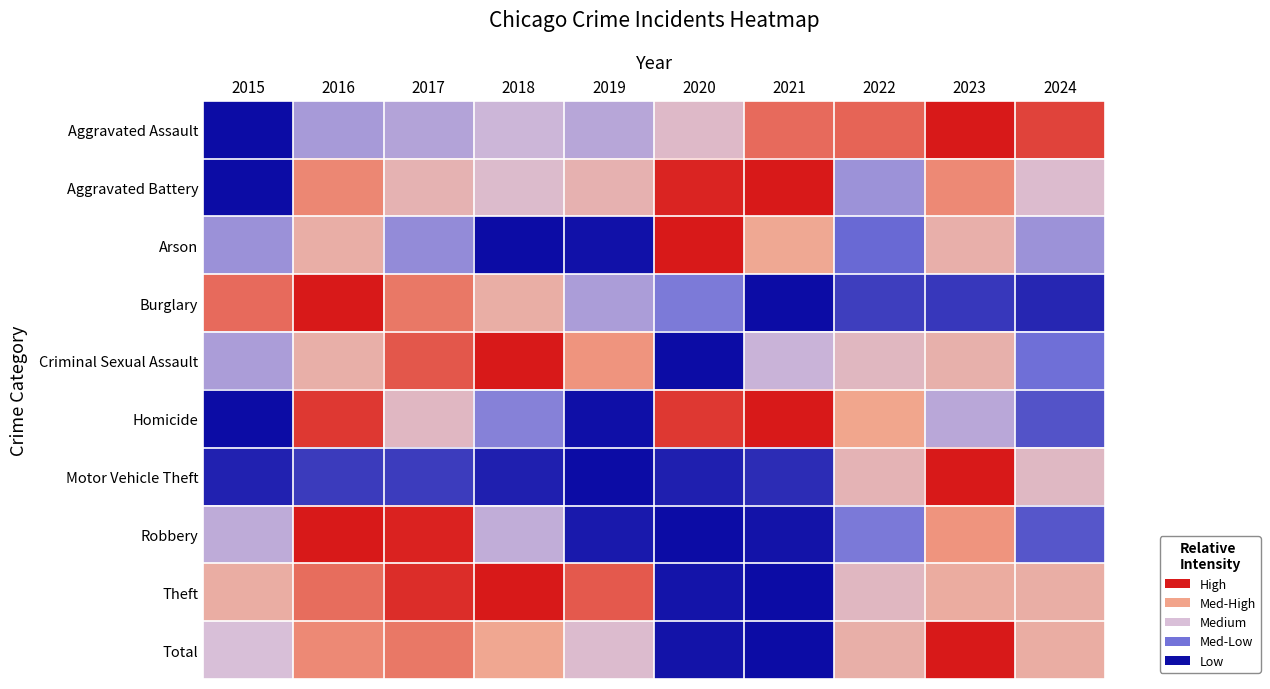

Reading right to left, extract all data points from this chart.

Aggravated Assault: 2024=0.9	2023=1.0	2022=0.9	2021=0.9	2020=0.6	2019=0.4	2018=0.5	2017=0.4	2016=0.4	2015=0.0
Aggravated Battery: 2024=0.5	2023=0.8	2022=0.4	2021=1.0	2020=1.0	2019=0.6	2018=0.5	2017=0.6	2016=0.8	2015=0.0
Arson: 2024=0.4	2023=0.7	2022=0.2	2021=0.7	2020=1.0	2019=0.0	2018=0.0	2017=0.3	2016=0.7	2015=0.3
Burglary: 2024=0.1	2023=0.1	2022=0.1	2021=0.0	2020=0.3	2019=0.4	2018=0.7	2017=0.8	2016=1.0	2015=0.9
Criminal Sexual Assault: 2024=0.2	2023=0.6	2022=0.6	2021=0.5	2020=0.0	2019=0.8	2018=1.0	2017=0.9	2016=0.7	2015=0.4
Homicide: 2024=0.2	2023=0.4	2022=0.7	2021=1.0	2020=0.9	2019=0.0	2018=0.3	2017=0.6	2016=0.9	2015=0.0
Motor Vehicle Theft: 2024=0.6	2023=1.0	2022=0.6	2021=0.1	2020=0.0	2019=0.0	2018=0.0	2017=0.1	2016=0.1	2015=0.1
Robbery: 2024=0.2	2023=0.8	2022=0.3	2021=0.0	2020=0.0	2019=0.0	2018=0.4	2017=1.0	2016=1.0	2015=0.4
Theft: 2024=0.7	2023=0.7	2022=0.6	2021=0.0	2020=0.0	2019=0.9	2018=1.0	2017=1.0	2016=0.9	2015=0.7
Total: 2024=0.7	2023=1.0	2022=0.7	2021=0.0	2020=0.0	2019=0.5	2018=0.7	2017=0.8	2016=0.8	2015=0.5